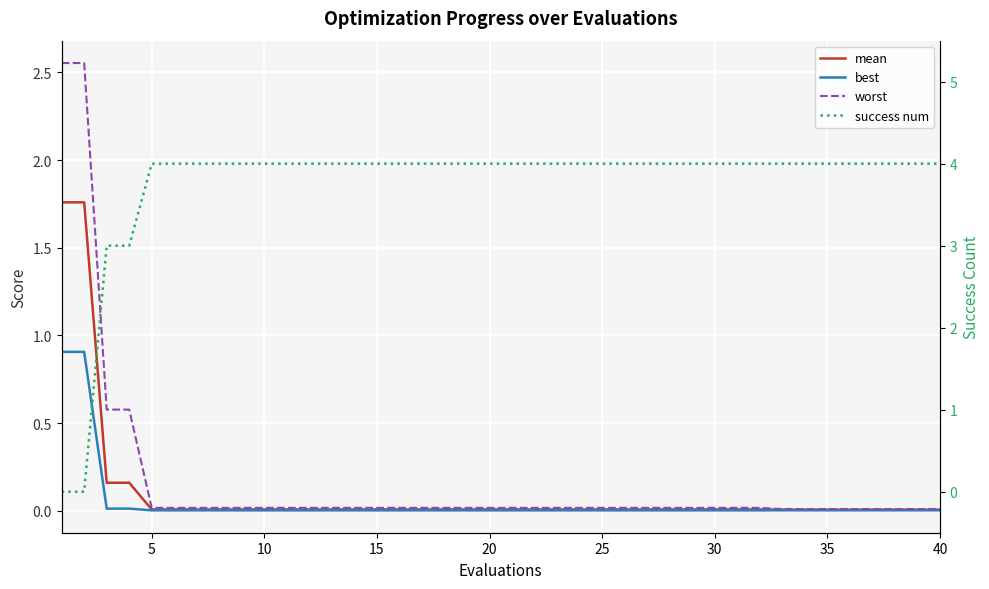

How many values in the success num series are below 4?

4